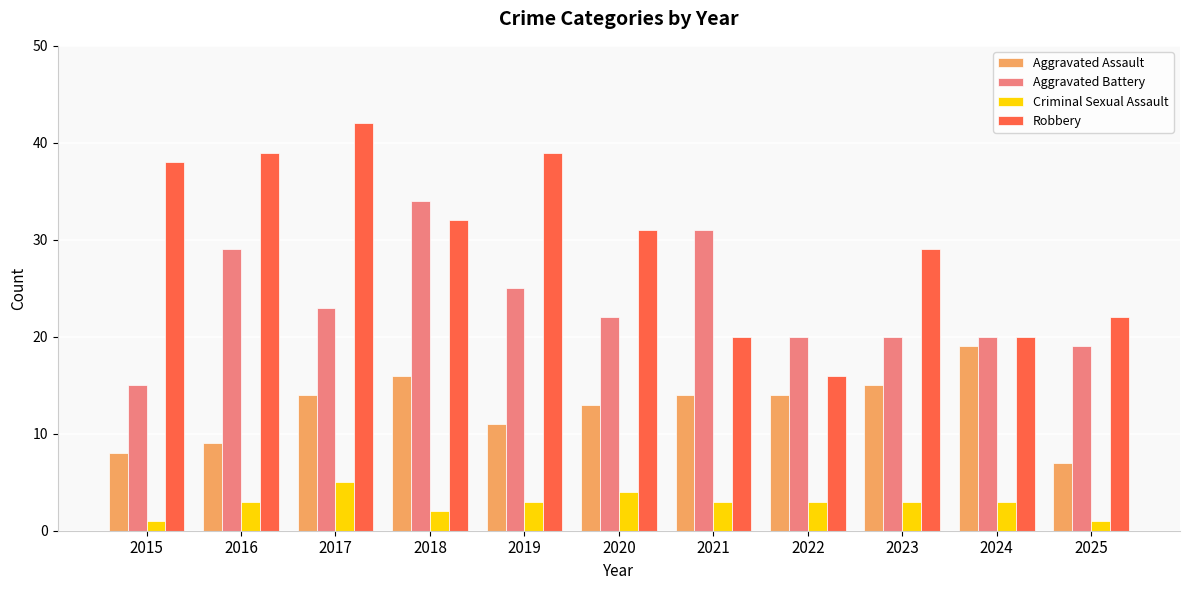

What are all the series names shown in the legend?

Aggravated Assault, Aggravated Battery, Criminal Sexual Assault, Robbery